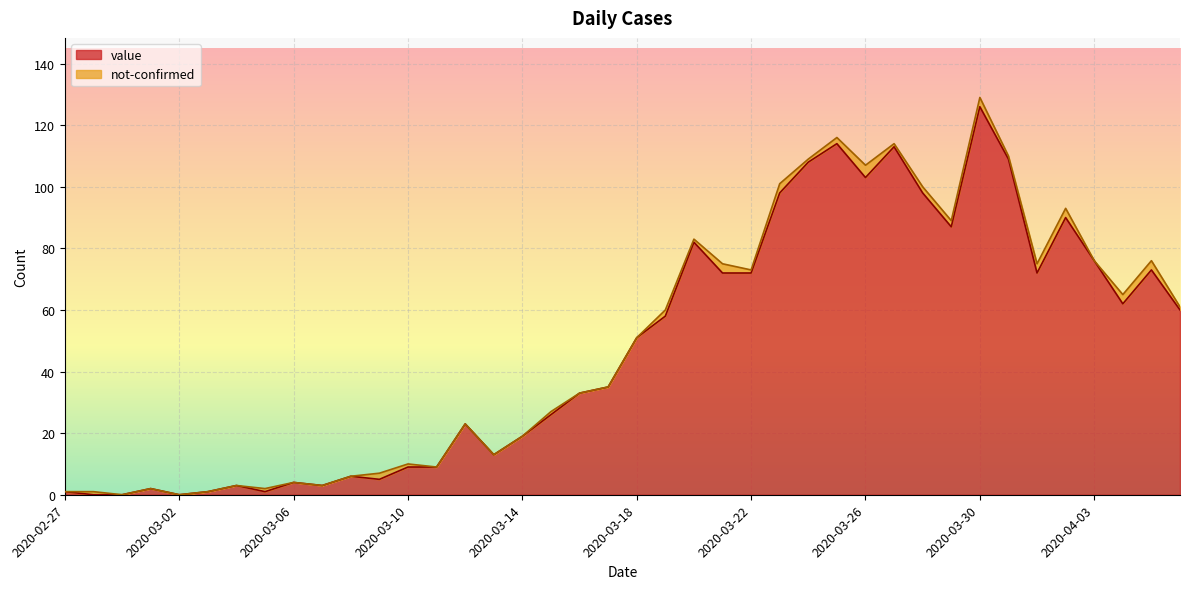

What is the change in value from 2020-03-13 to 2020-03-21?

+59